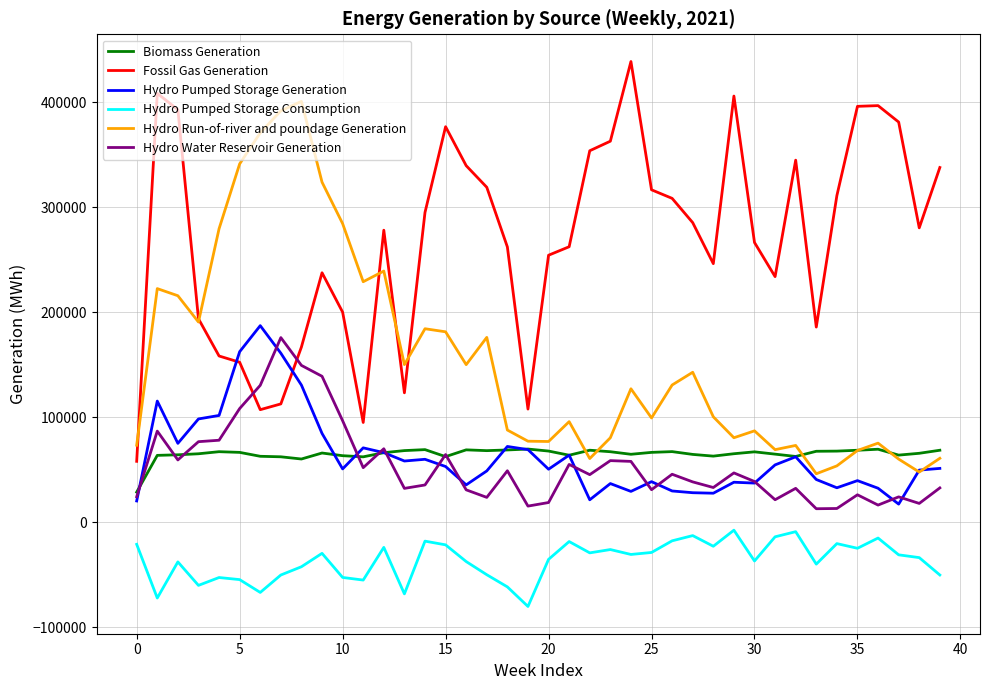

How many lines are shown in the chart?

6